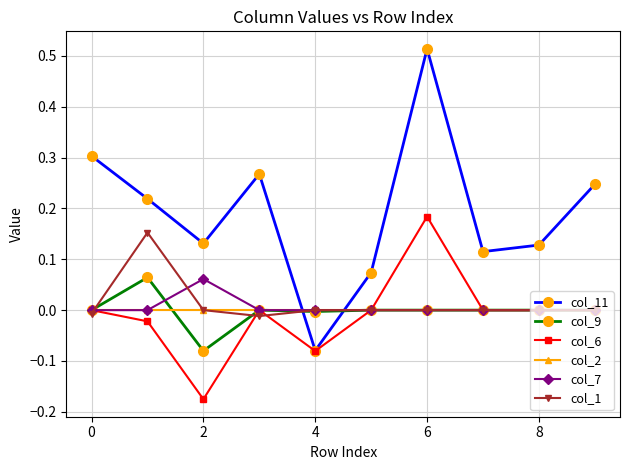

How many values in the col_11 series are below 0?

1